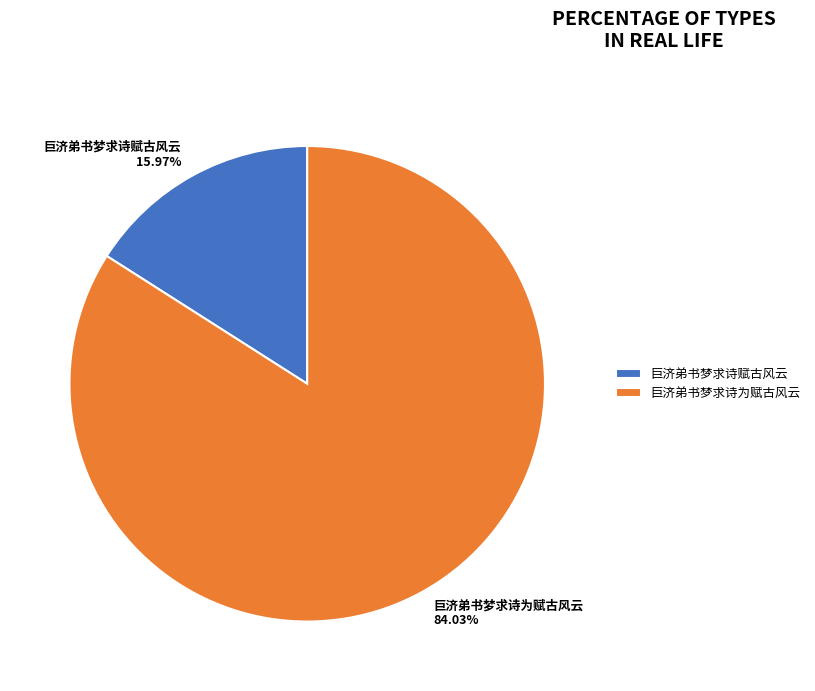

Is there a majority slice in this chart?

Yes